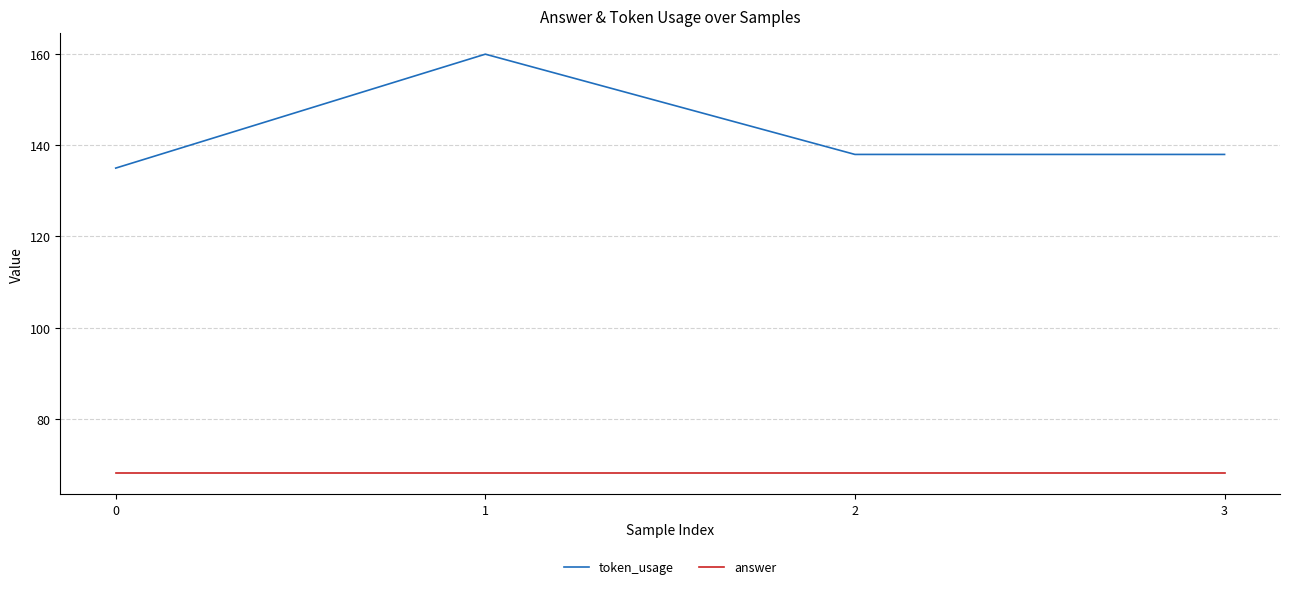

True or false: token_usage and answer cross at least once.

False